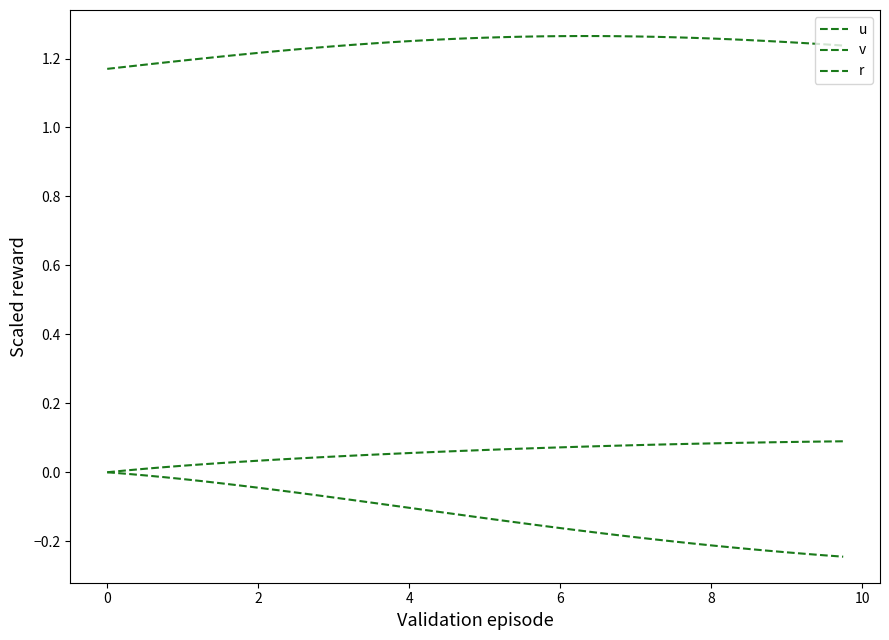

Is this an area chart (filled region under the line)?

No